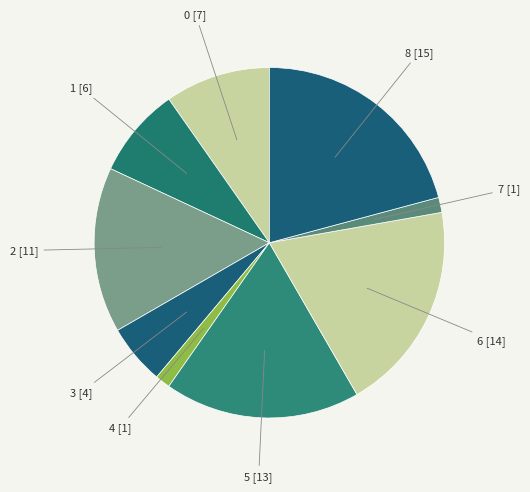

Is there any slice that represents more than half of the pie?

No